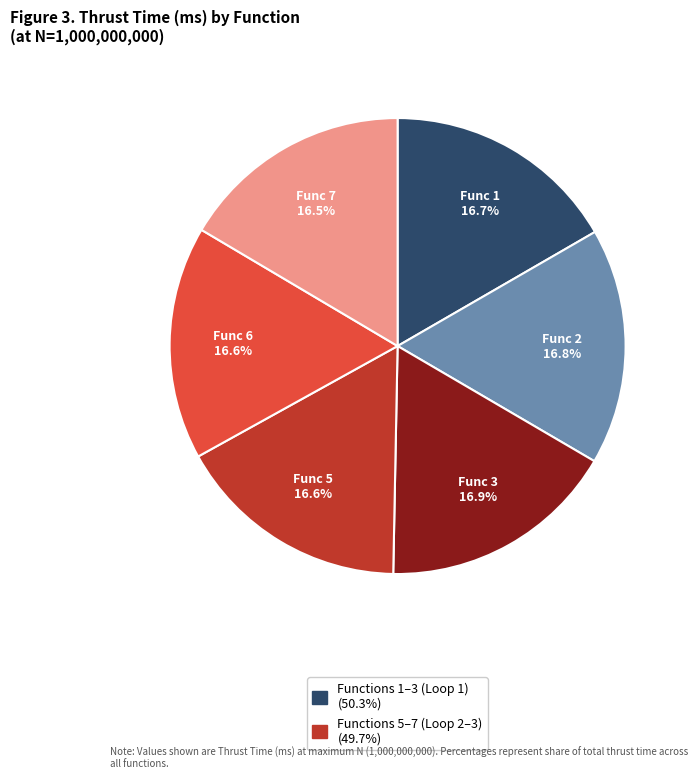

Count the number of slices in the pie.

6